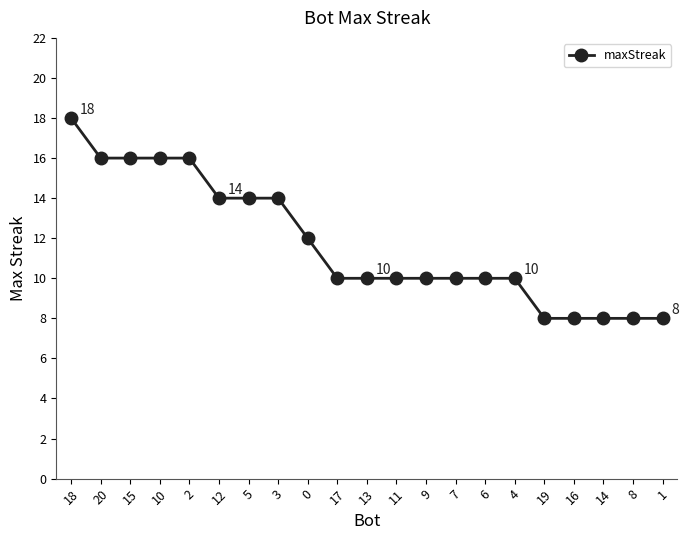

Which label corresponds to the largest value in the chart?

18